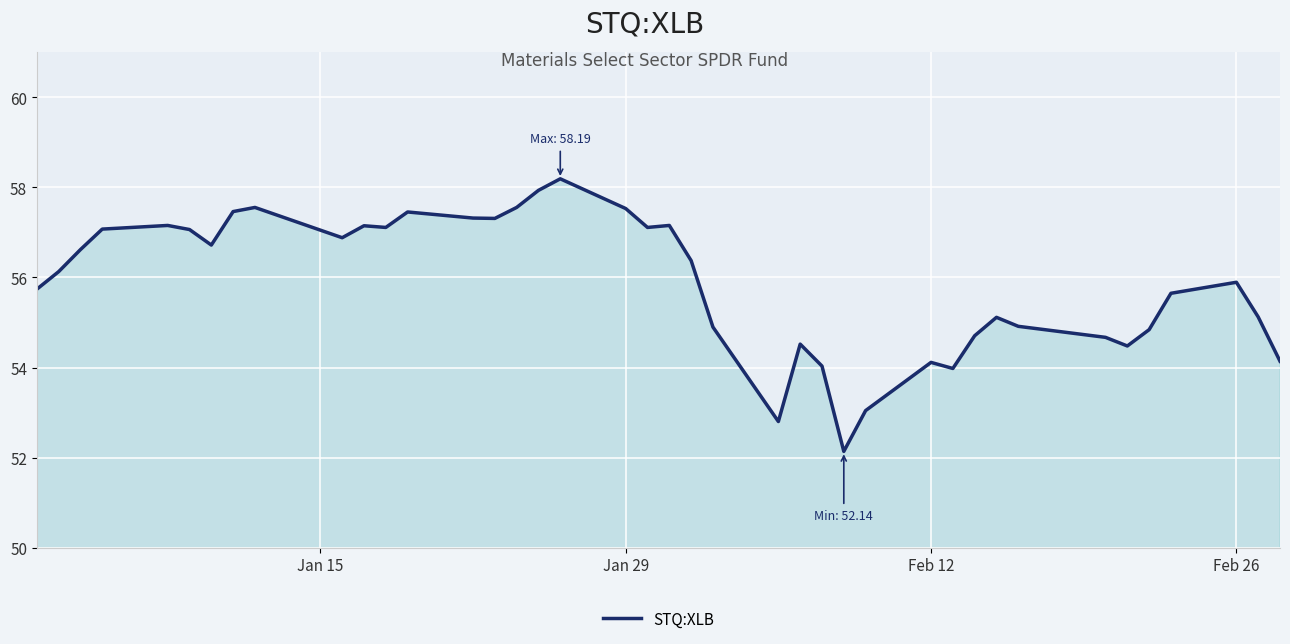

Does the chart display data point markers on the line(s)?

No